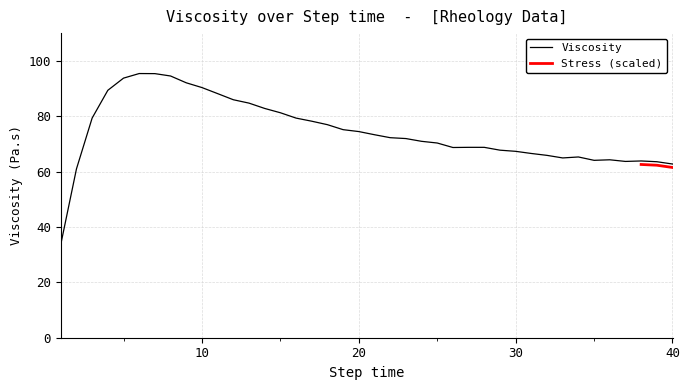

What is the ratio of the value at 19.0004 to the value at 3.00037?

0.9